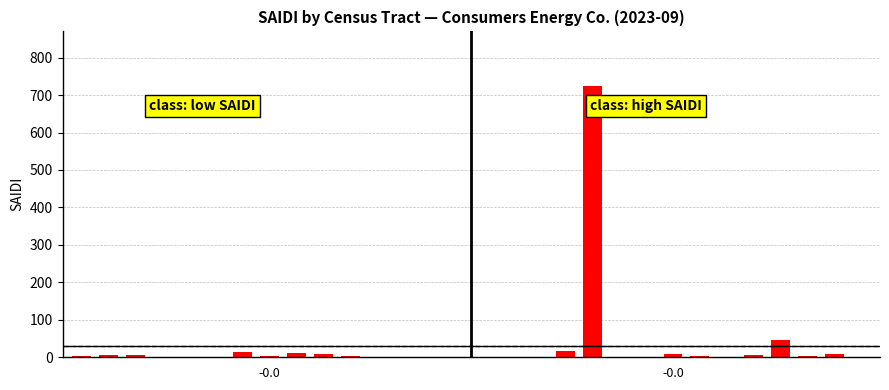

What is the sum of all values?

872.7